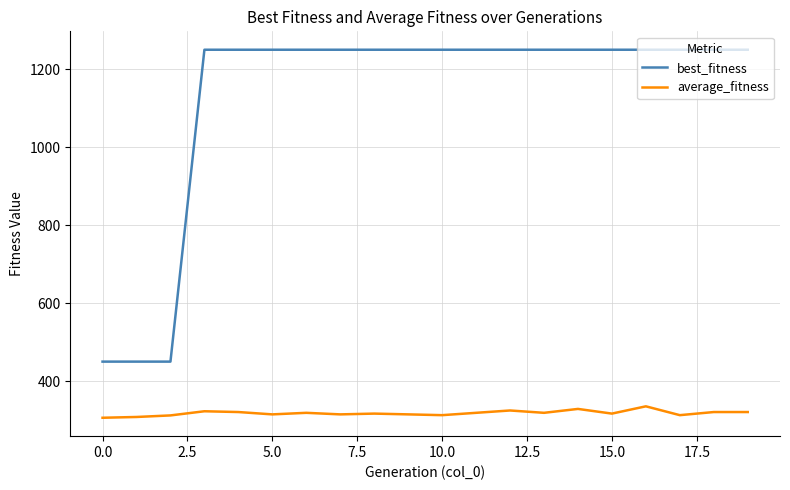

Rank the series by their average value, from highest to lowest.

best_fitness, average_fitness